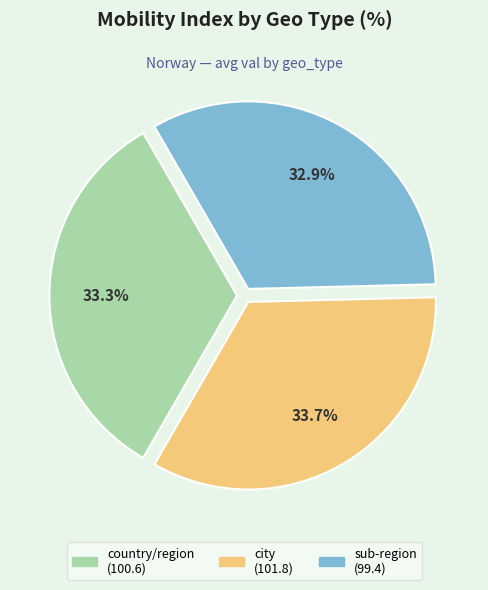

Is there a majority slice in this chart?

No